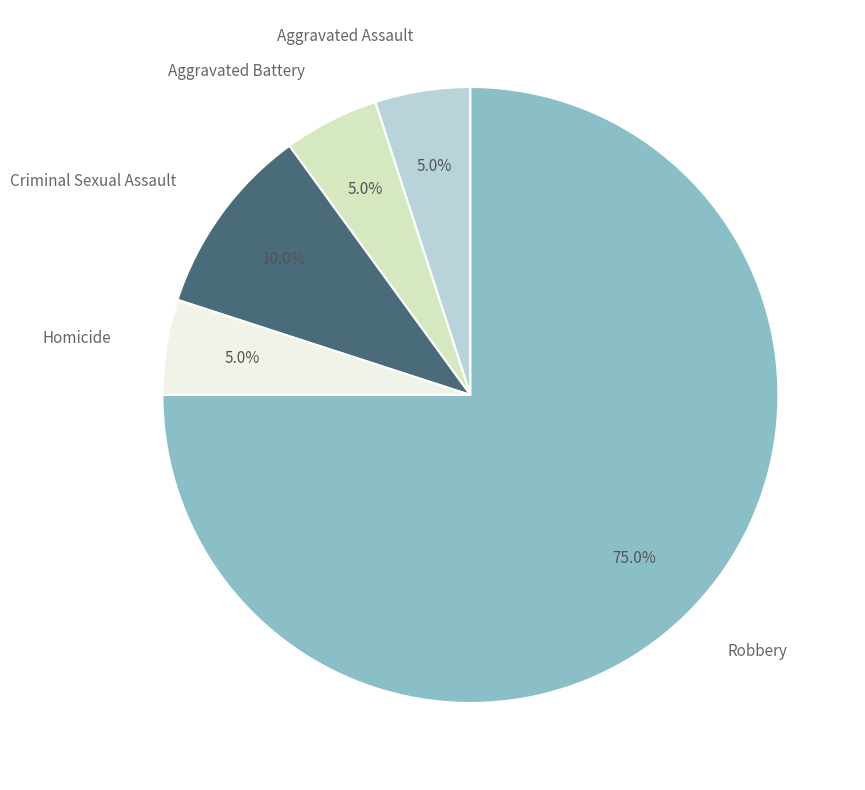

Is there any slice that represents more than half of the pie?

Yes